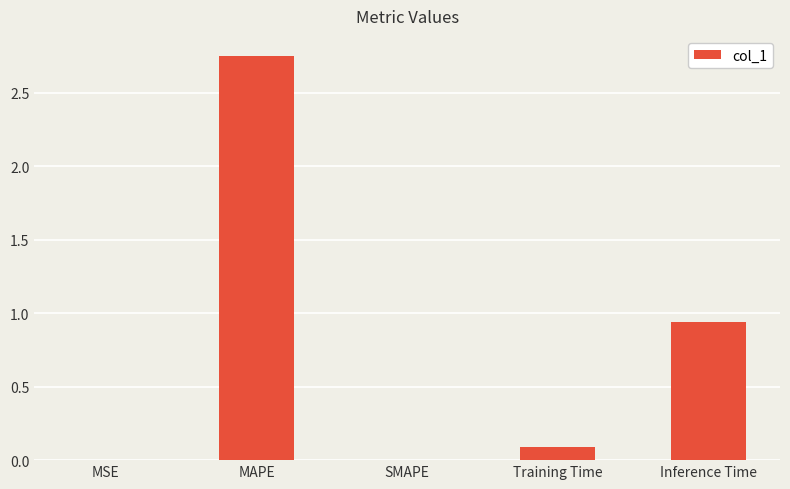

True or false: the data shows 0.1 at Training Time.

True